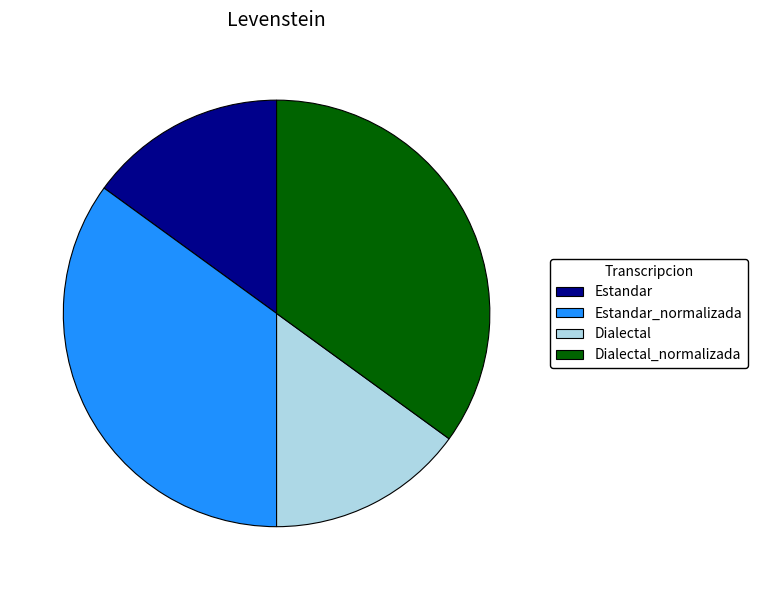

Is it true that Estandar is 29% of the pie?

False